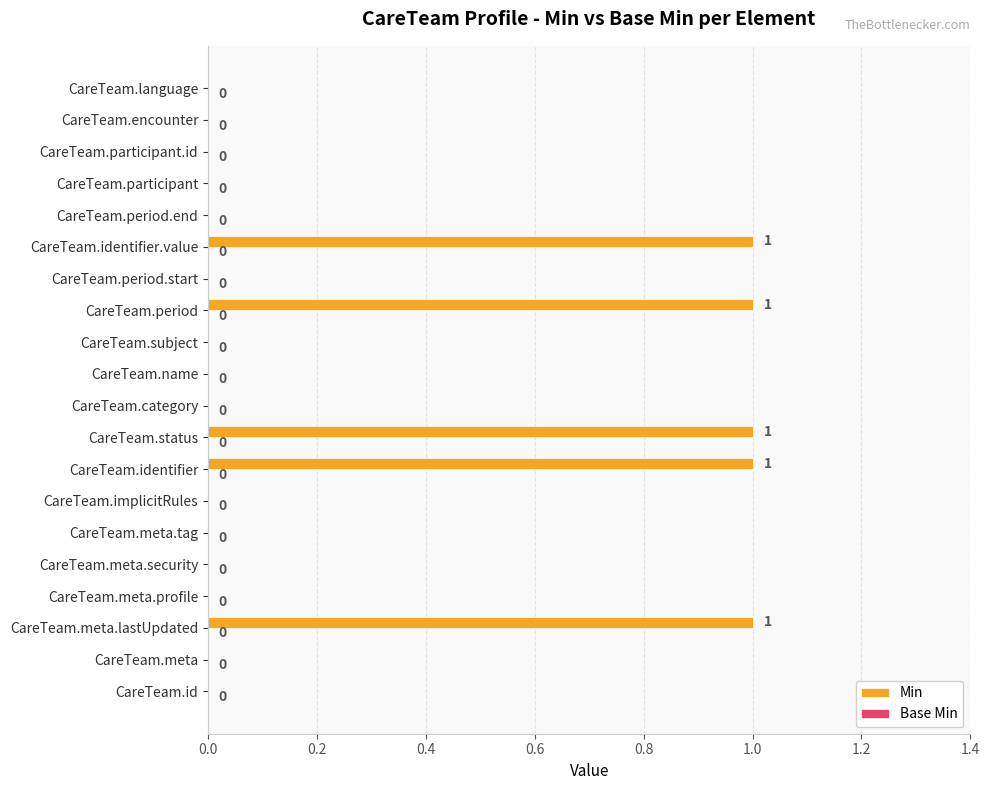

Reading bottom to top, extract all data points from this chart.

CareTeam.id=0	CareTeam.meta=0	CareTeam.meta.lastUpdated=1	CareTeam.meta.profile=0	CareTeam.meta.security=0	CareTeam.meta.tag=0	CareTeam.implicitRules=0	CareTeam.identifier=1	CareTeam.status=1	CareTeam.category=0	CareTeam.name=0	CareTeam.subject=0	CareTeam.period=1	CareTeam.period.start=0	CareTeam.identifier.value=1	CareTeam.period.end=0	CareTeam.participant=0	CareTeam.participant.id=0	CareTeam.encounter=0	CareTeam.language=0